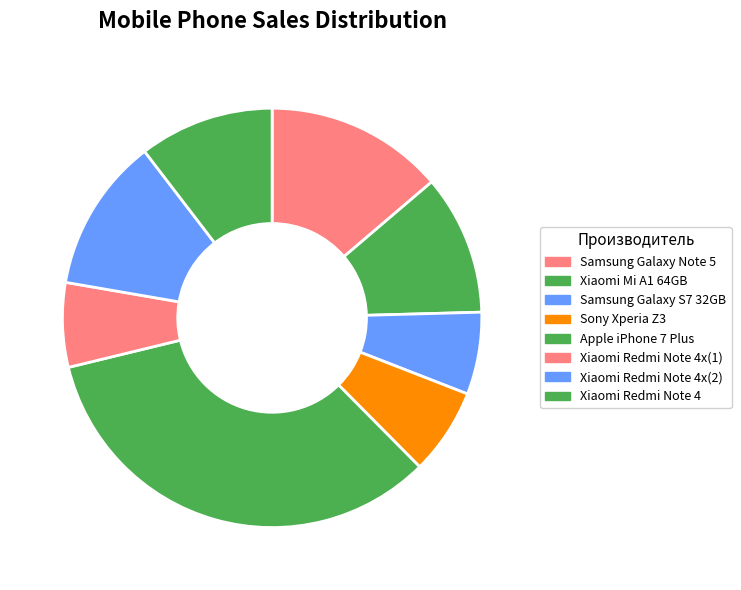

To the nearest percent, what is the difference between the largest and smallest slice percentages?

27%